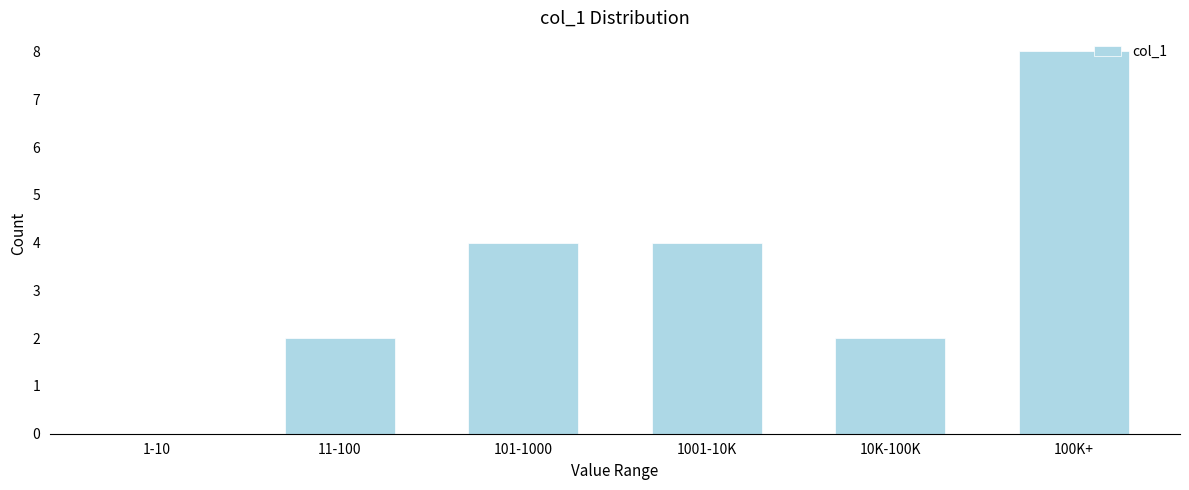

Reading left to right, transcribe all the data shown in this chart.

1-10=0	11-100=2	101-1000=4	1001-10K=4	10K-100K=2	100K+=8